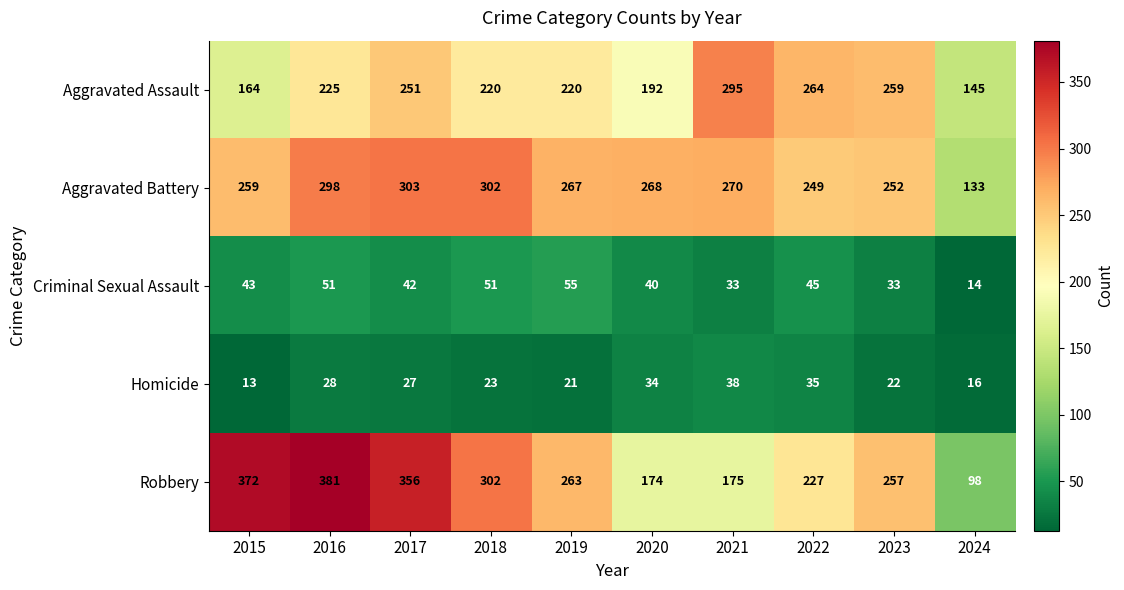

What is the difference between the highest and lowest values at 2018?

279